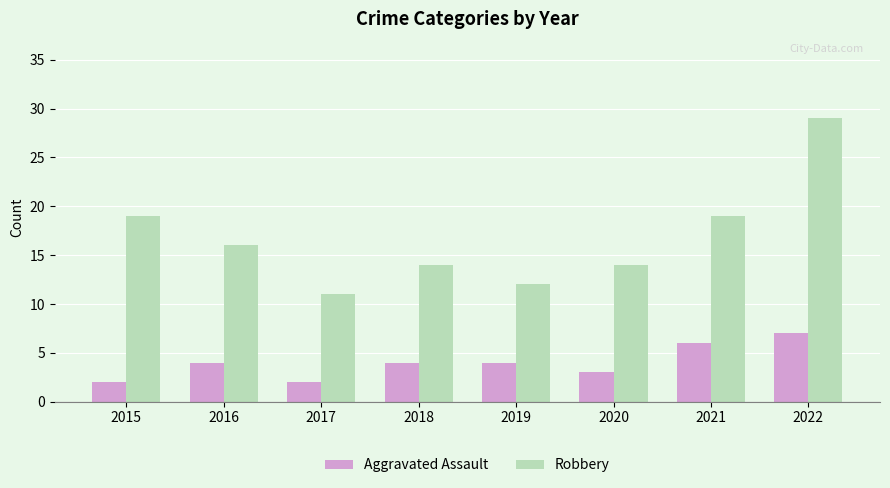

The value of Aggravated Assault at 2016 is 4. True or false?

True